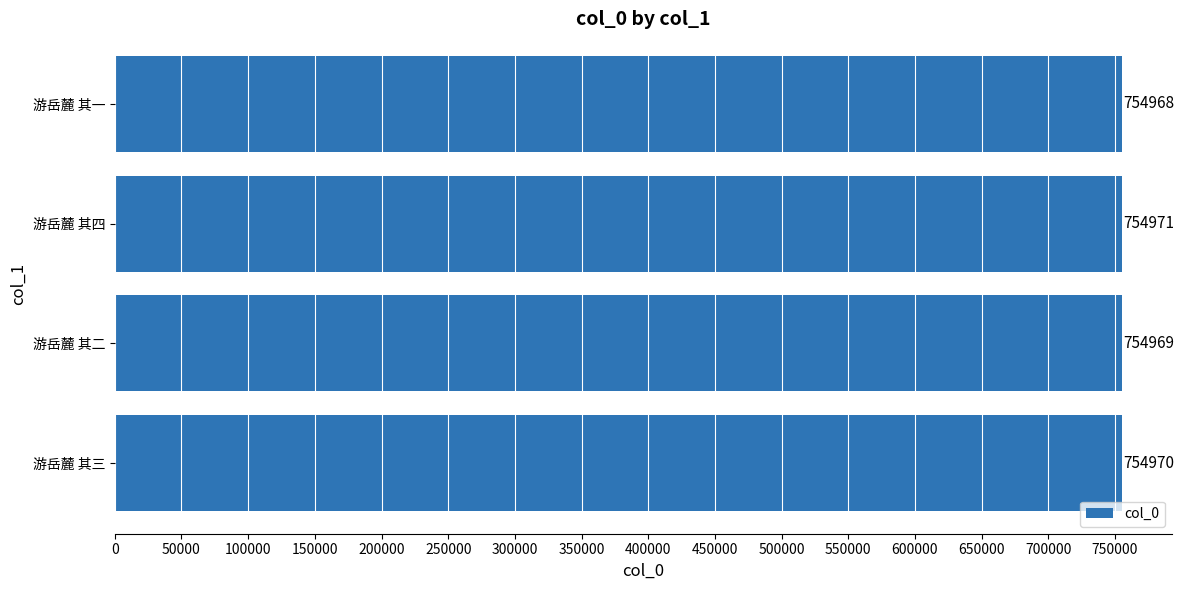

How many bars are there in total?

4